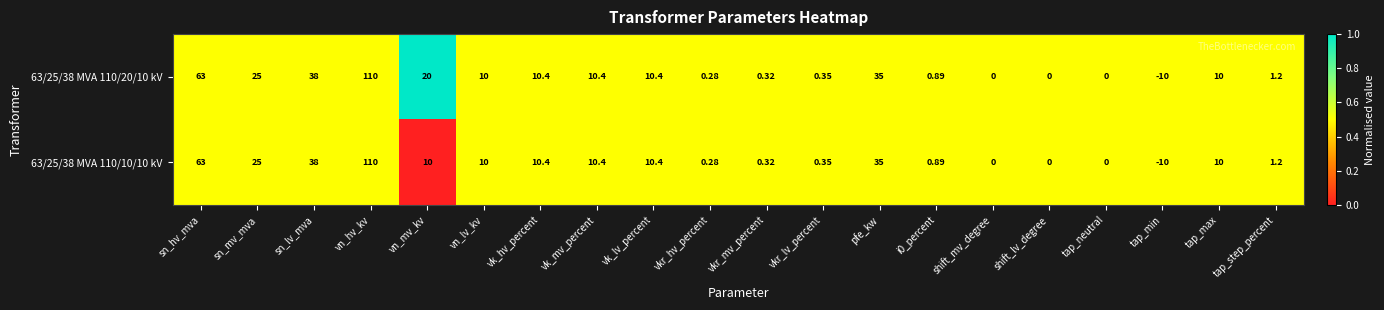

Where is 63/25/38 MVA 110/10/10 kV nearest to the value 50?

sn_lv_mva